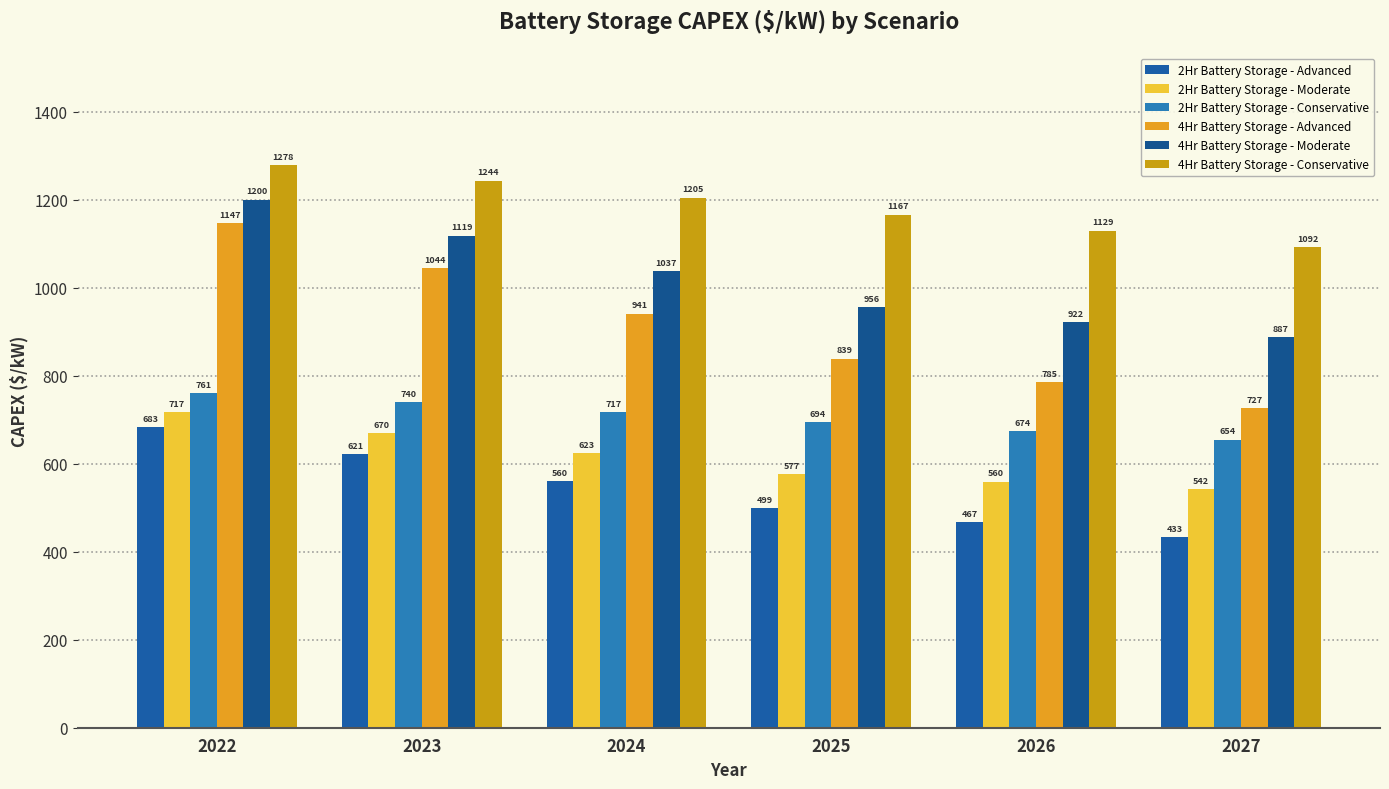

What is the value of the 2Hr Battery Storage - Advanced bar at the 5th from the left?

467.2